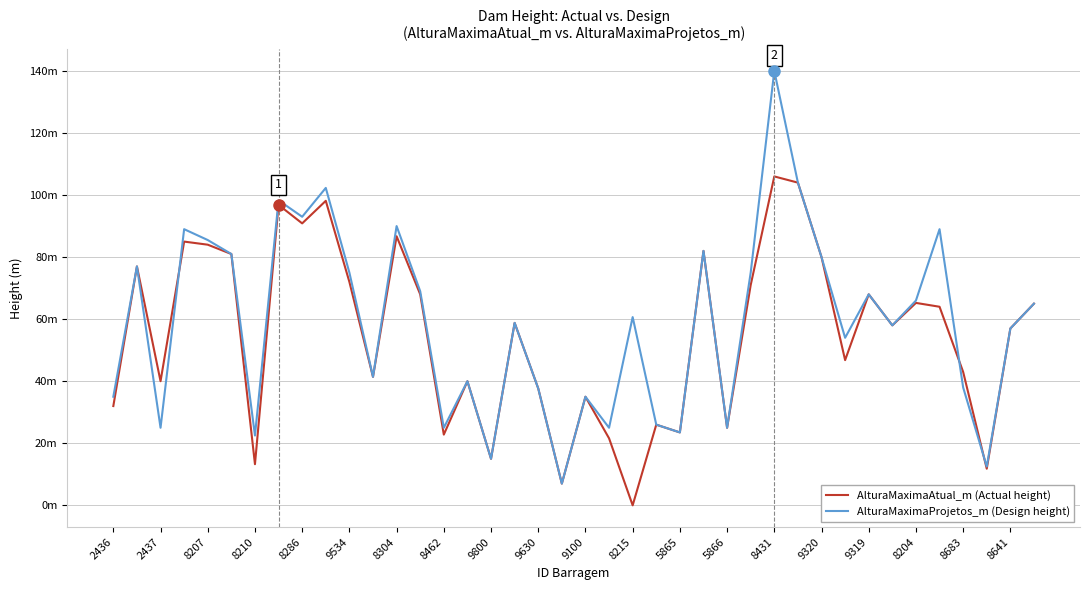

What are all the series names shown in the legend?

AlturaMaximaAtual_m (Actual height), AlturaMaximaProjetos_m (Design height)